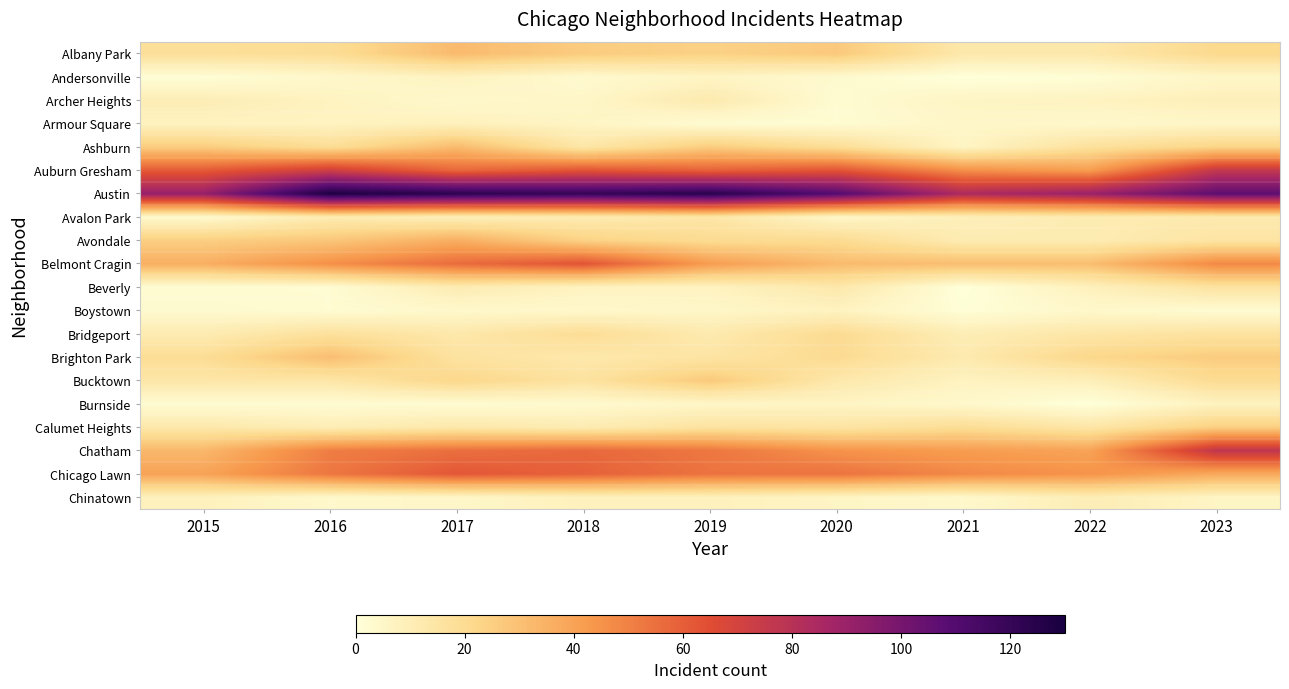

Reading right to left, list all the values displayed in this chart.

Albany Park: 2023=21	2022=13	2021=13	2020=27	2019=24	2018=26	2017=32	2016=19	2015=18
Andersonville: 2023=5	2022=1	2021=0	2020=3	2019=6	2018=3	2017=7	2016=4	2015=1
Archer Heights: 2023=9	2022=7	2021=6	2020=2	2019=12	2018=5	2017=4	2016=7	2015=10
Armour Square: 2023=5	2022=4	2021=5	2020=2	2019=2	2018=6	2017=8	2016=7	2015=7
Ashburn: 2023=23	2022=17	2021=6	2020=19	2019=26	2018=14	2017=32	2016=19	2015=26
Auburn Gresham: 2023=76	2022=42	2021=46	2020=63	2019=59	2018=63	2017=57	2016=72	2015=61
Austin: 2023=107	2022=90	2021=84	2020=110	2019=124	2018=120	2017=123	2016=128	2015=91
Avalon Park: 2023=12	2022=11	2021=9	2020=5	2019=14	2018=11	2017=9	2016=11	2015=3
Avondale: 2023=15	2022=11	2021=11	2020=20	2019=20	2018=24	2017=36	2016=28	2015=25
Belmont Cragin: 2023=48	2022=31	2021=31	2020=32	2019=42	2018=63	2017=56	2016=46	2015=36
Beverly: 2023=16	2022=8	2021=0	2020=13	2019=7	2018=7	2017=11	2016=2	2015=2
Boystown: 2023=2	2022=4	2021=1	2020=7	2019=5	2018=4	2017=4	2016=2	2015=3
Bridgeport: 2023=16	2022=14	2021=10	2020=20	2019=12	2018=19	2017=13	2016=17	2015=11
Brighton Park: 2023=26	2022=22	2021=12	2020=20	2019=15	2018=13	2017=16	2016=31	2015=19
Bucktown: 2023=20	2022=9	2021=7	2020=13	2019=27	2018=16	2017=22	2016=14	2015=14
Burnside: 2023=7	2022=0	2021=4	2020=6	2019=5	2018=3	2017=2	2016=2	2015=2
Calumet Heights: 2023=25	2022=14	2021=19	2020=15	2019=16	2018=11	2017=13	2016=10	2015=13
Chatham: 2023=77	2022=40	2021=42	2020=45	2019=53	2018=57	2017=55	2016=51	2015=33
Chicago Lawn: 2023=38	2022=45	2021=48	2020=54	2019=54	2018=59	2017=62	2016=53	2015=40
Chinatown: 2023=6	2022=10	2021=4	2020=6	2019=8	2018=8	2017=5	2016=4	2015=8